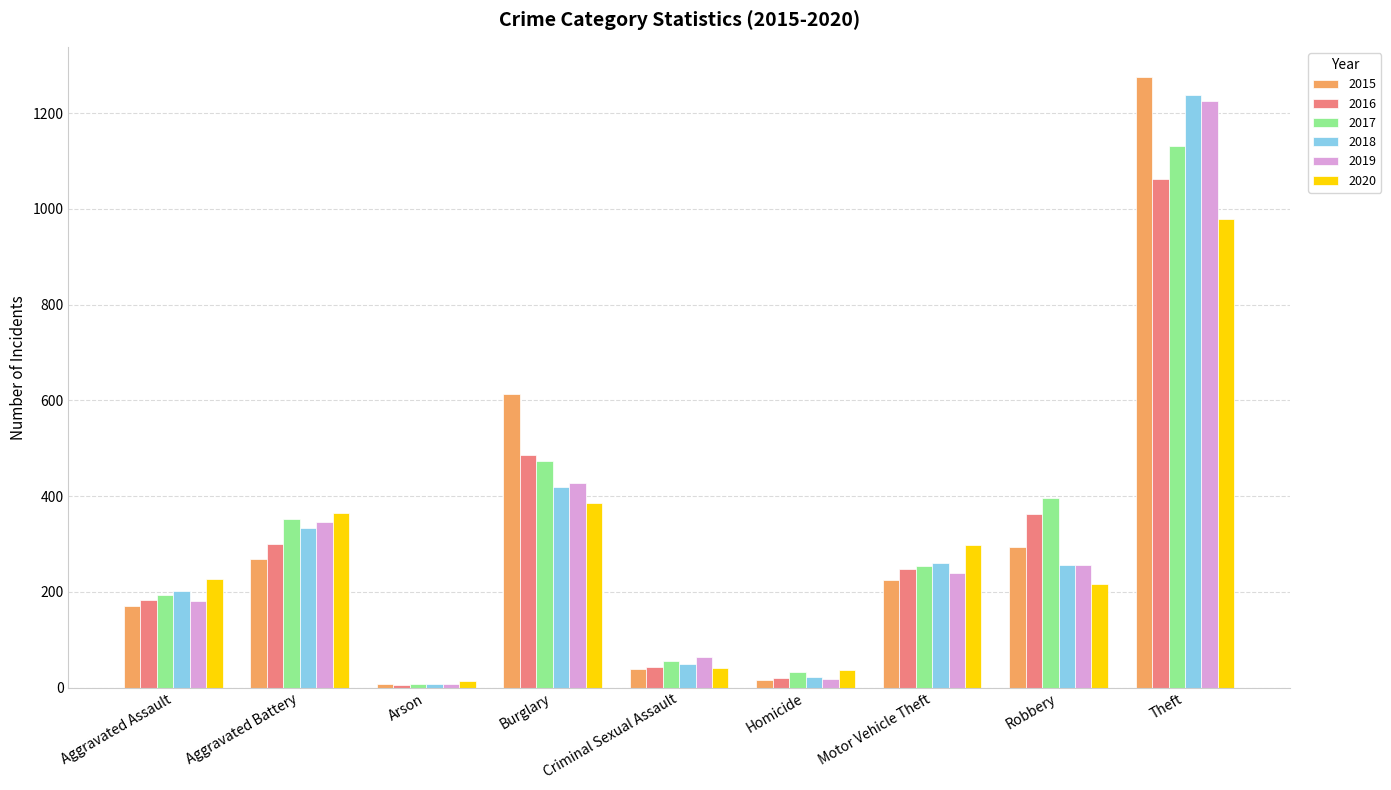

What is the sum of the 2016 values at Theft and Burglary?

1548